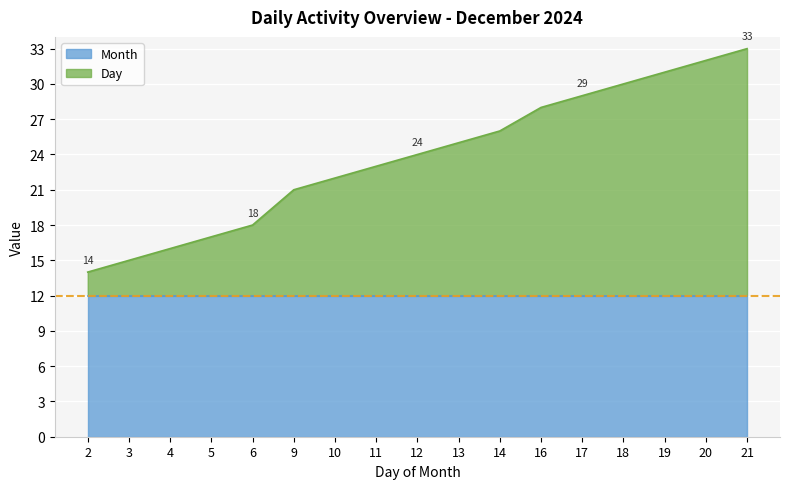

At which category does the chart reach its peak across all series?

21